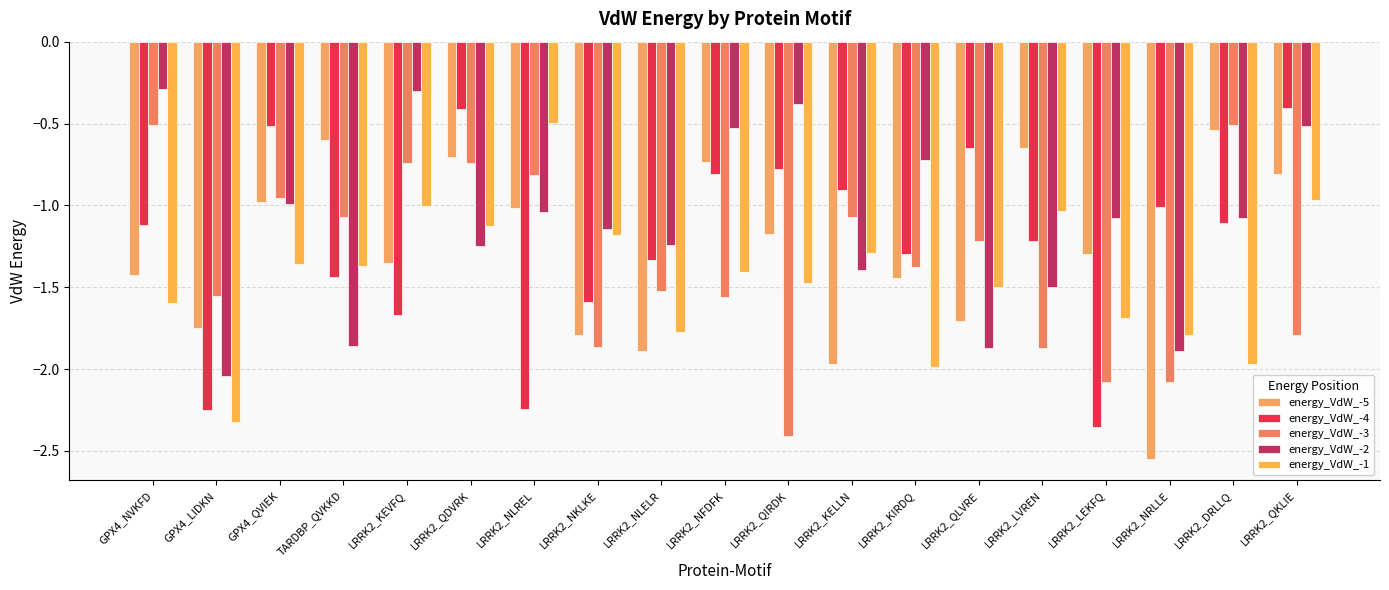

What is the label of the 6th bar from the left?

LRRK2_QDVRK